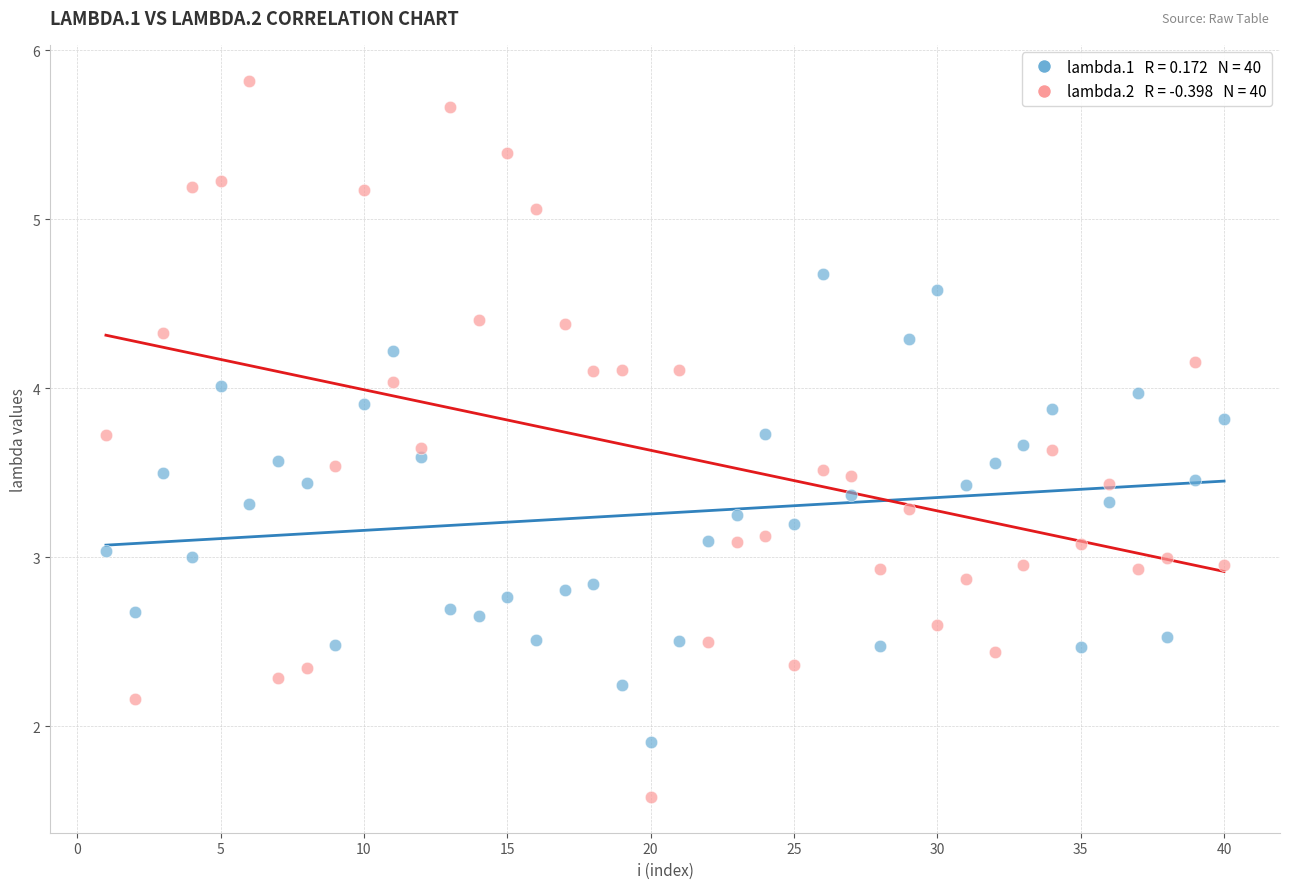

Across all data points, what is the range of Y values (max minus min)?

4.2